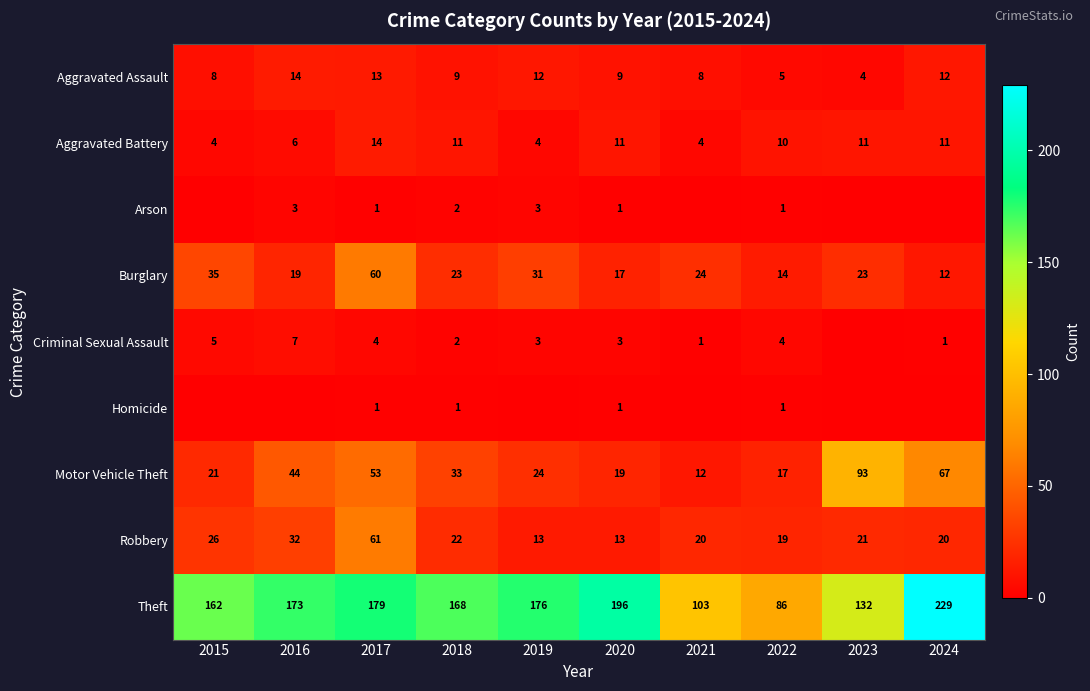

How many data points does each series have?

10